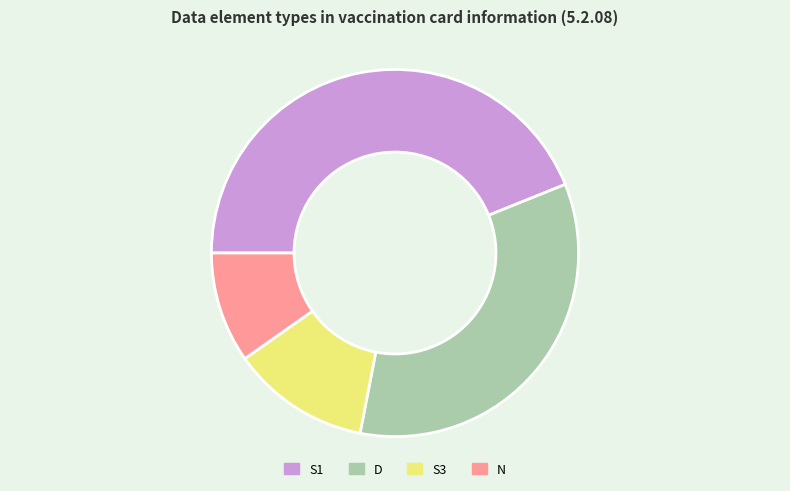

Between N and S1, which is larger?

S1